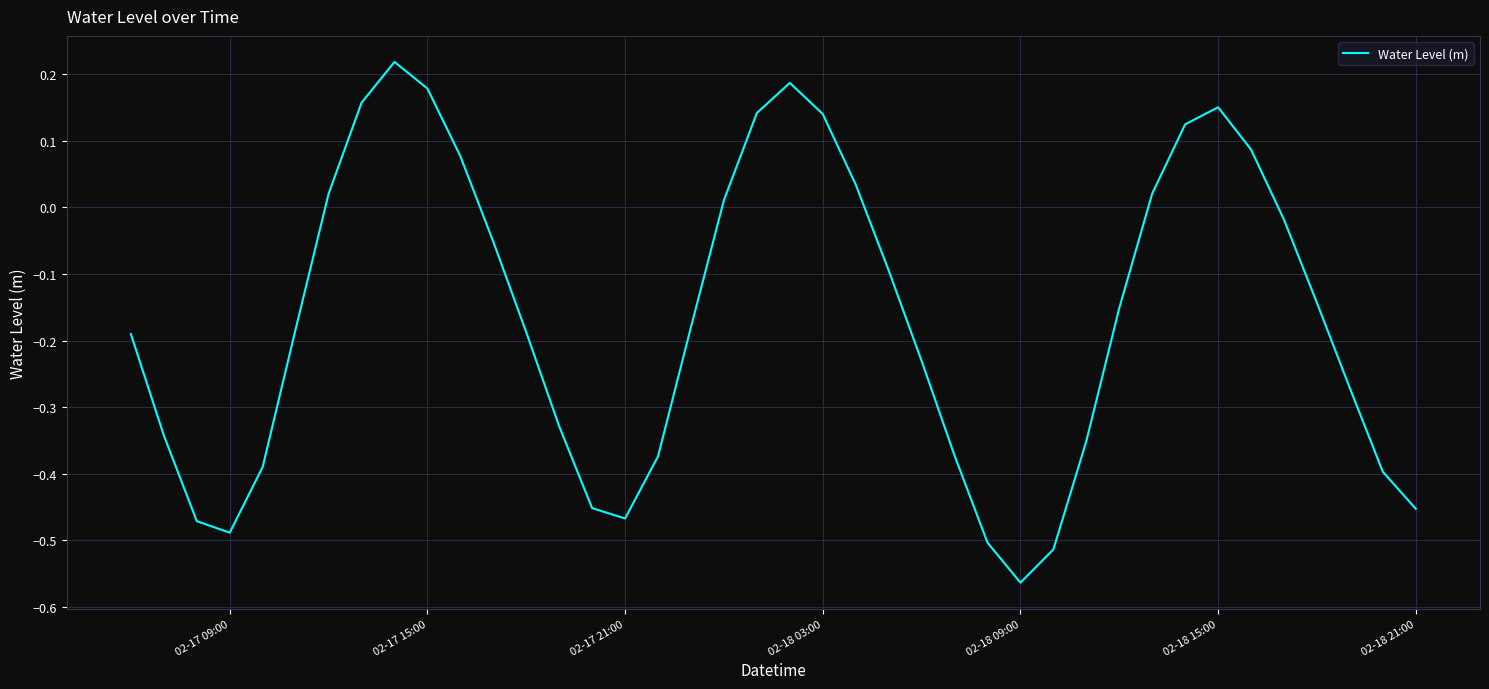

What is the difference between the maximum and minimum values?

0.8